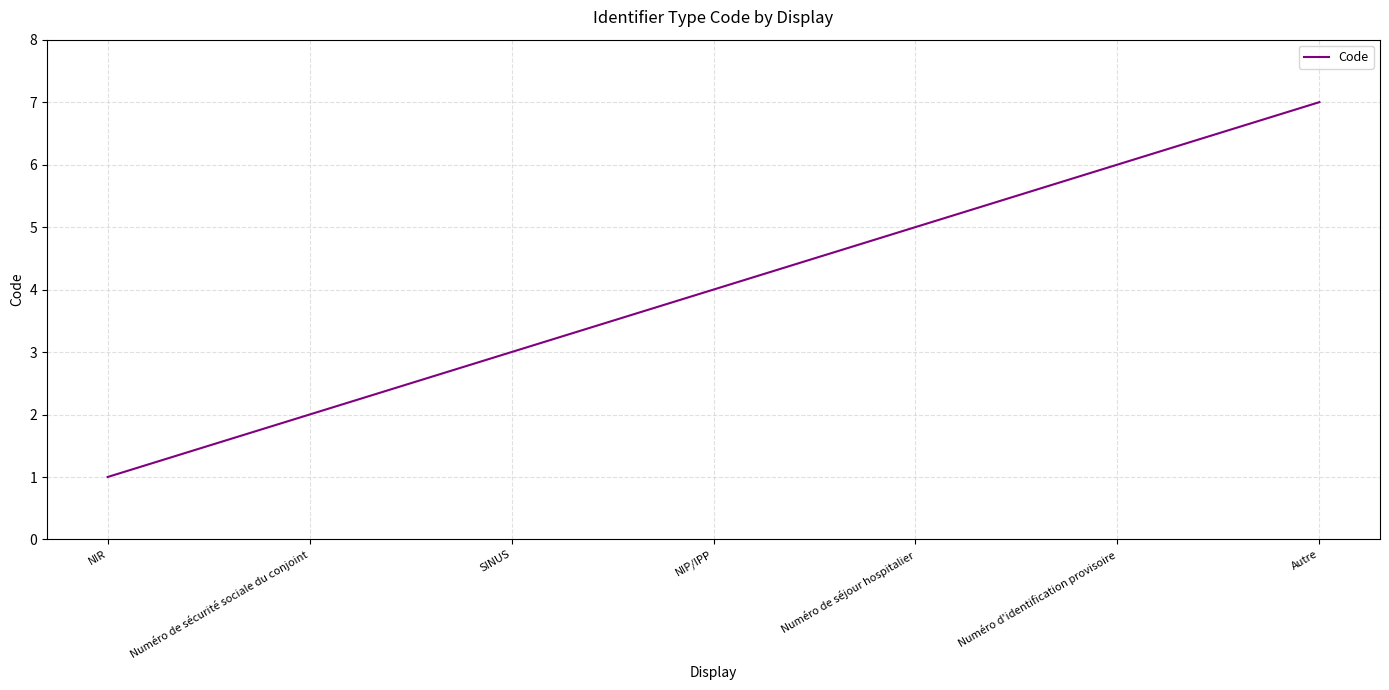

How many values are between 2 and 6?

5